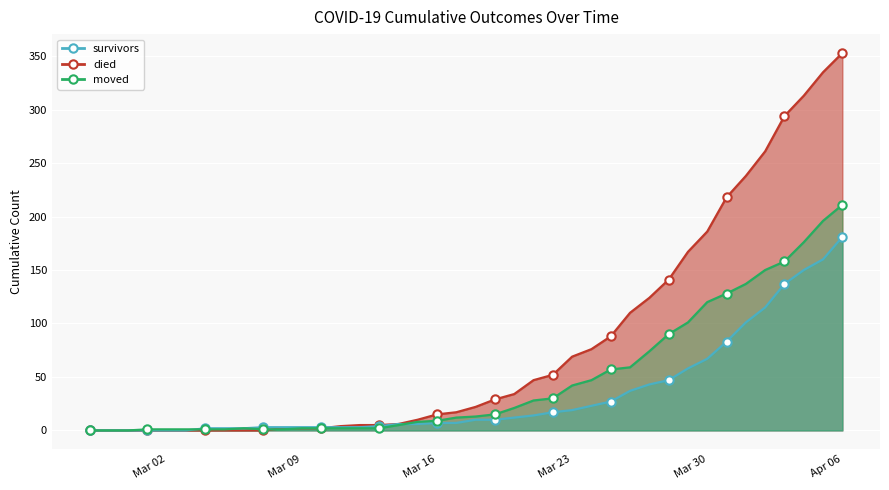

What is the value of the survivors point at the 26th from the left?

19